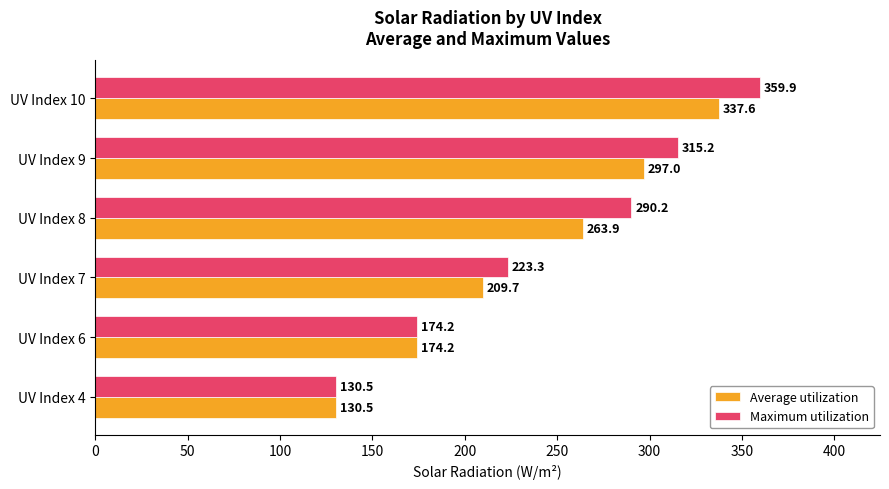

At how many categories does at least one series exceed 197?

4